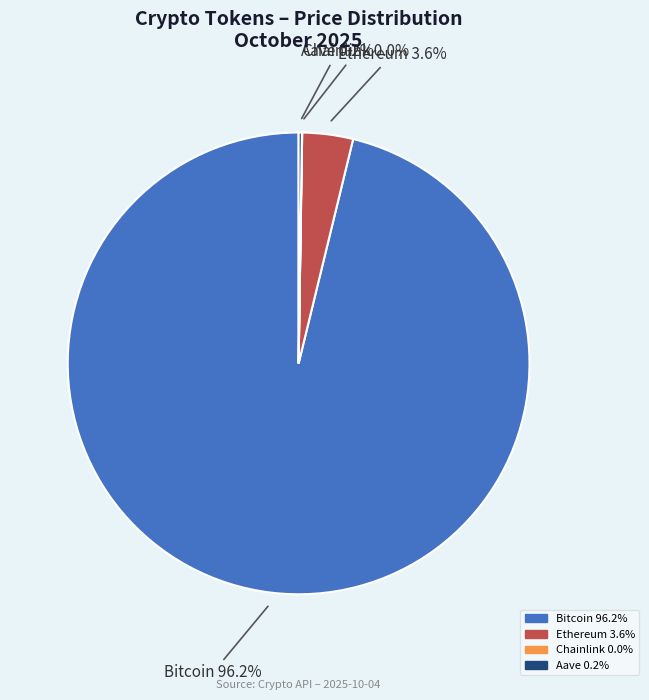

The Bitcoin slice represents 96% of the pie. True or false?

True